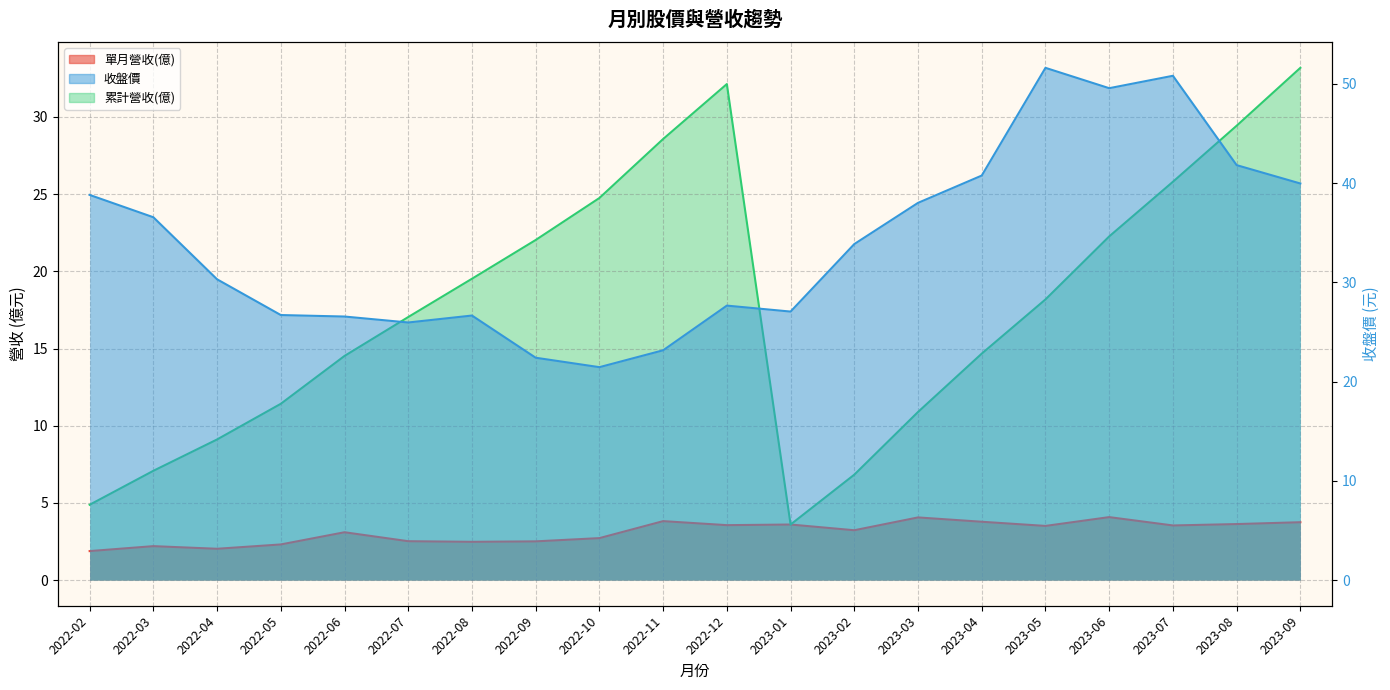

What is the total value across all series at 2022-04?

41.4